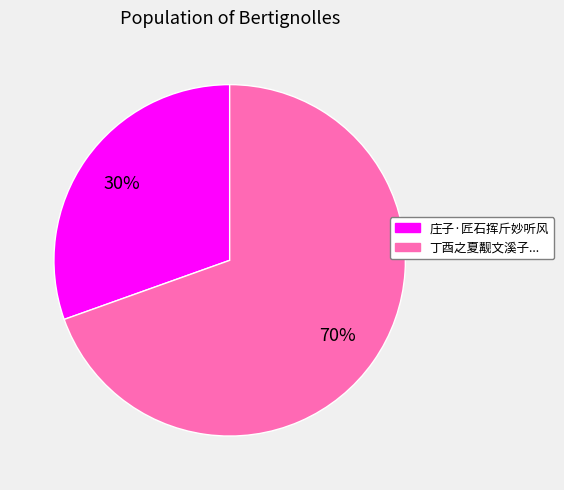

To the nearest percent, what is the average slice percentage?

50%